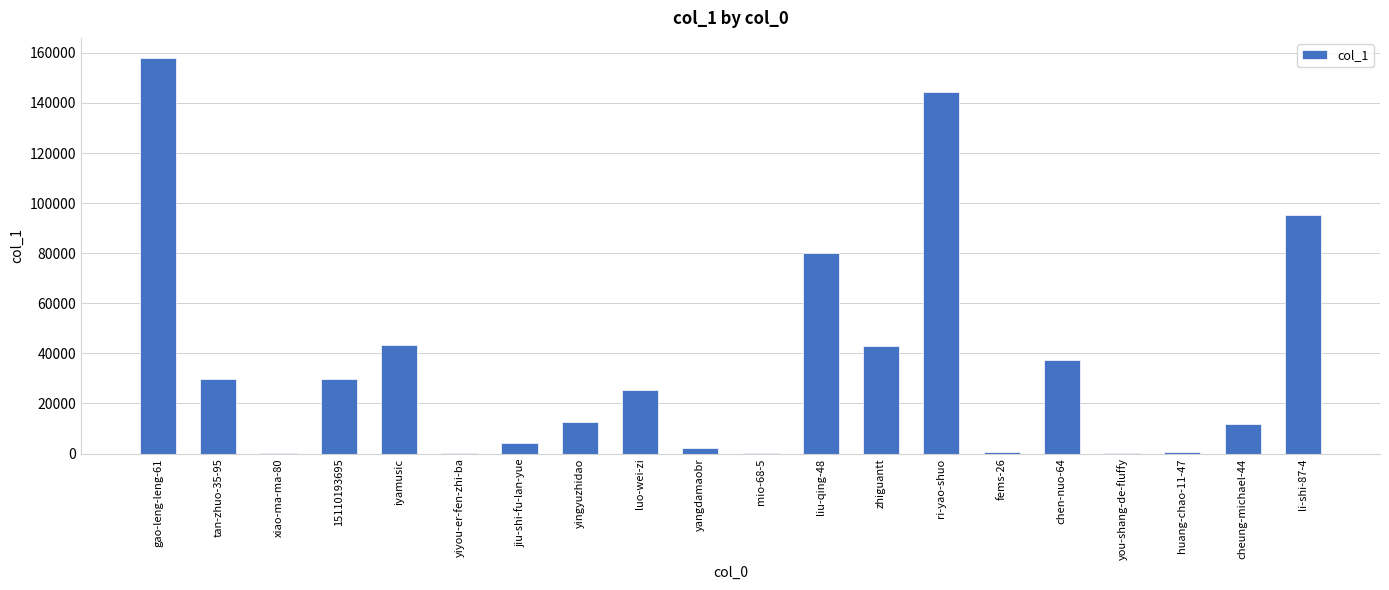

Which has a higher value, jiu-shi-fu-lan-yue or chen-nuo-64?

chen-nuo-64